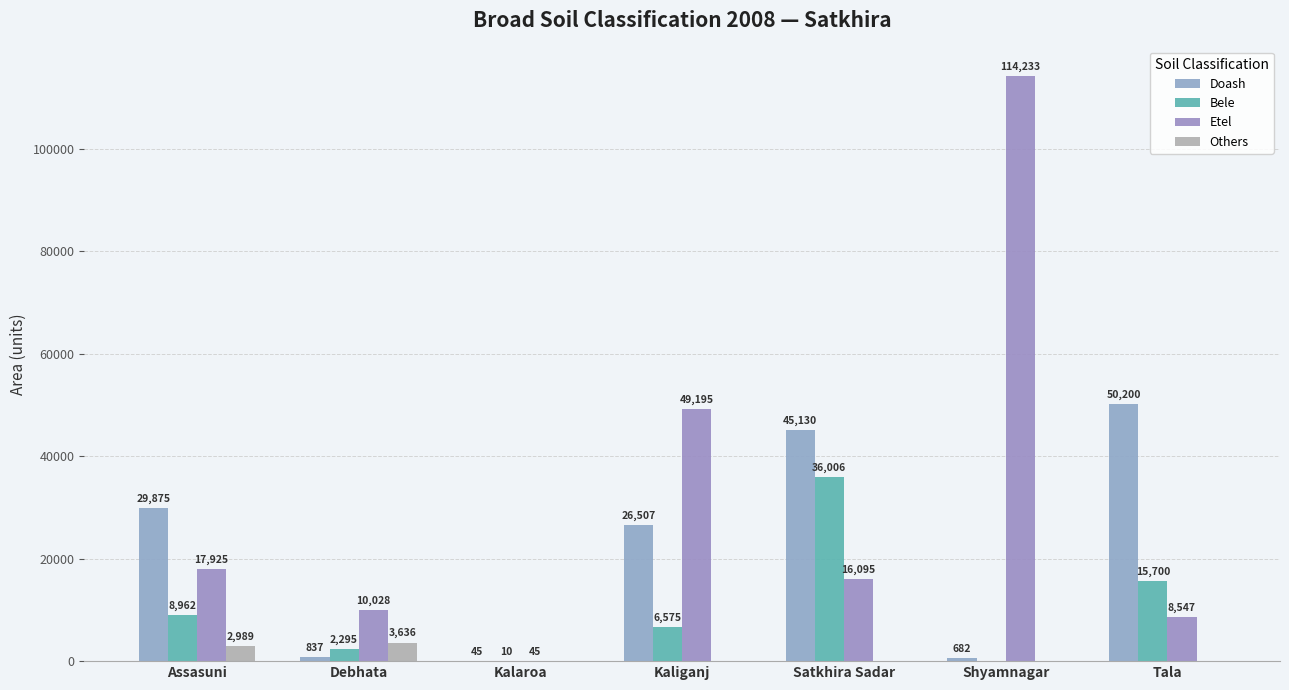

At Tala, list the series in order from smallest to largest.

Others, Etel, Bele, Doash